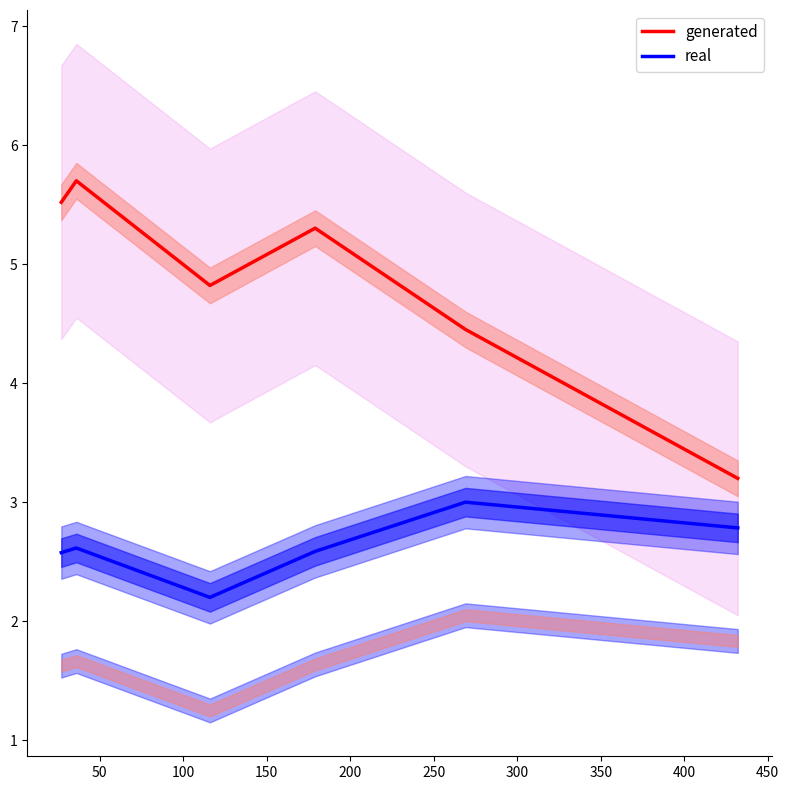

True or false: generated and real intersect in this chart.

False